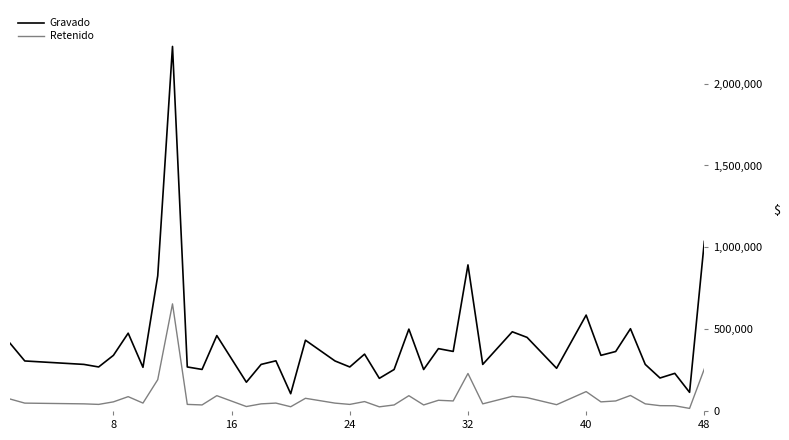

What are all the series names shown in the legend?

Gravado, Retenido